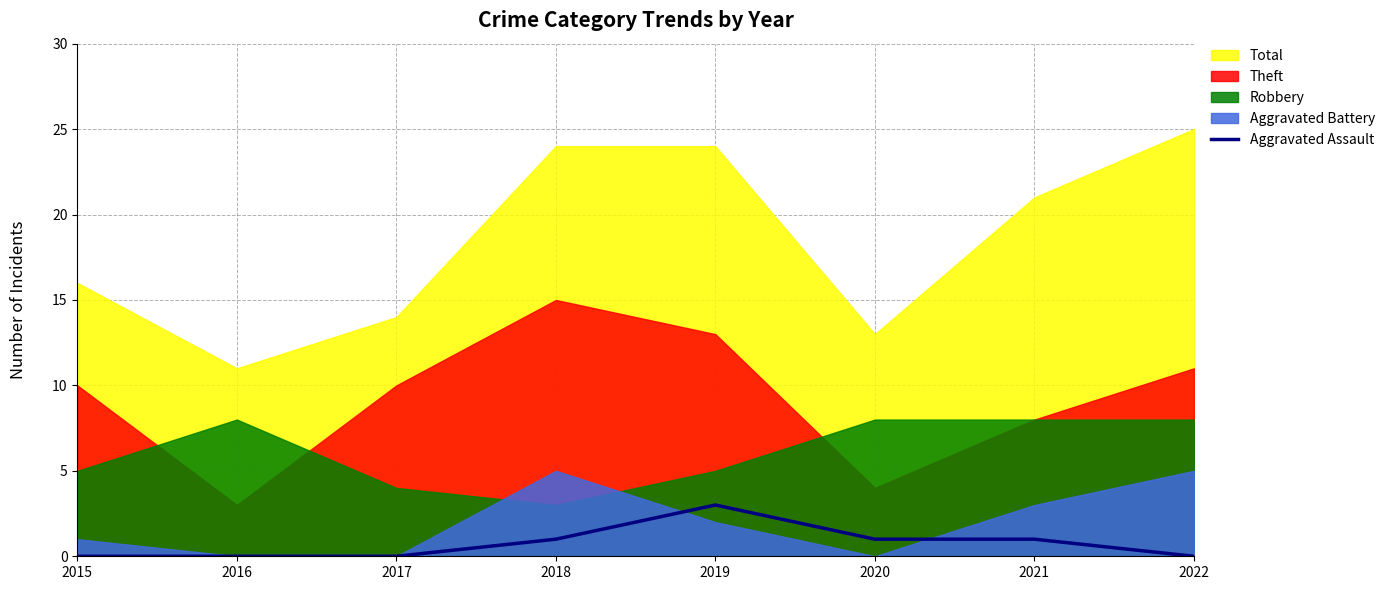

Does the chart have visible grid lines?

Yes